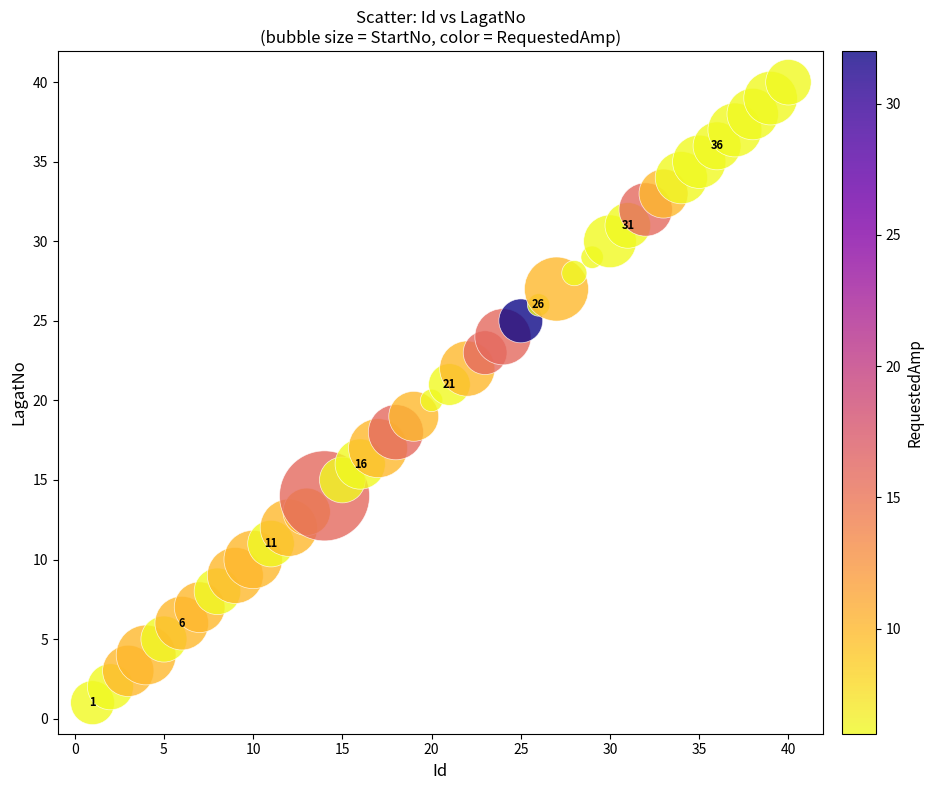

What is the range of X values (max minus min)?

39